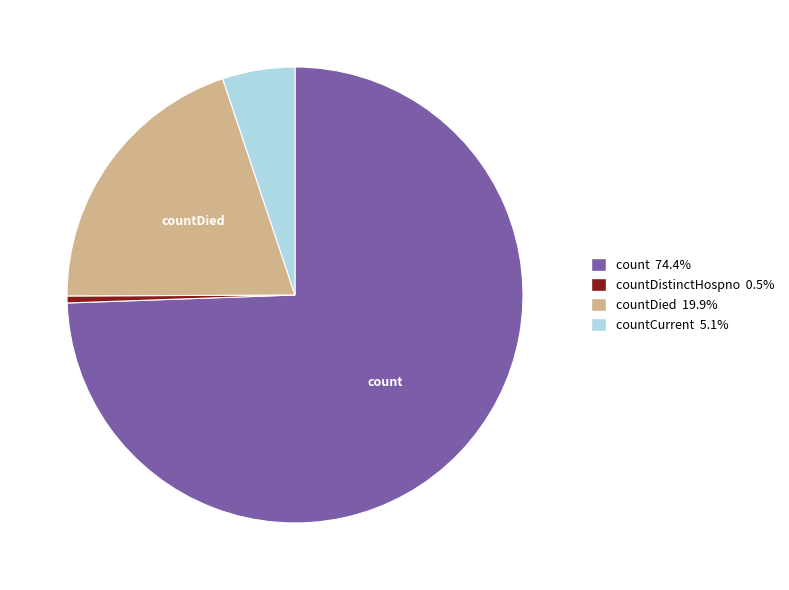

Is there a majority slice in this chart?

Yes